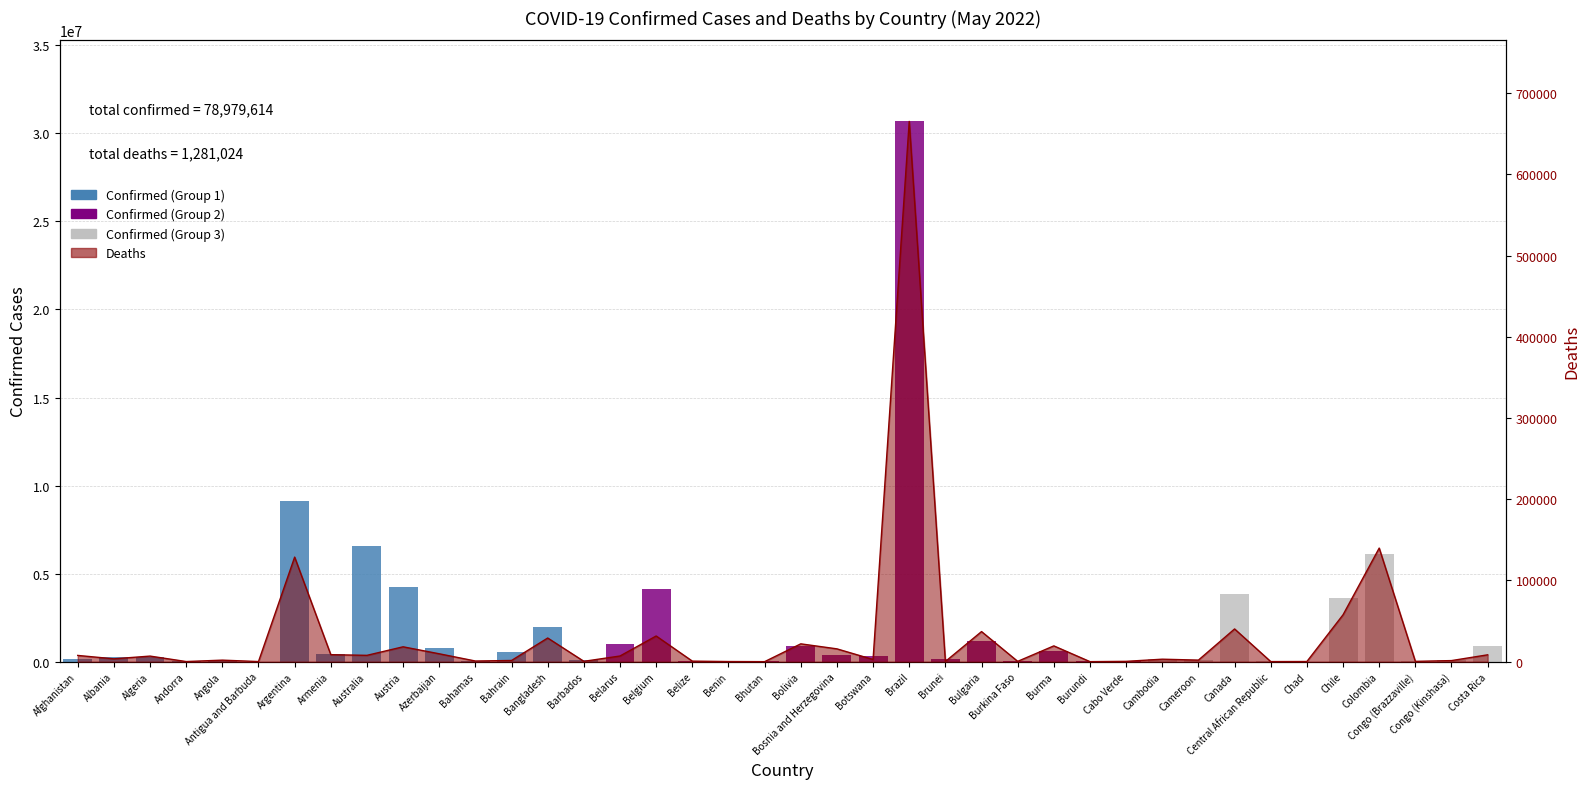

Reading left to right, extract all data points from this chart.

Afghanistan=179267	Albania=275574	Algeria=265816	Andorra=42156	Angola=99287	Antigua and Barbuda=7721	Argentina=9101319	Armenia=422900	Australia=6593898	Austria=4212492	Azerbaijan=792638	Bahamas=33871	Bahrain=576997	Bangladesh=1953012	Barbados=76261	Belarus=982867	Belgium=4116397	Belize=57896	Benin=26952	Bhutan=59570	Bolivia=906146	Bosnia and Herzegovina=377511	Botswana=306324	Brazil=30682094	Brunei=144659	Bulgaria=1161504	Burkina Faso=20899	Burma=613140	Burundi=41235	Cabo Verde=56105	Cambodia=136262	Cameroon=119780	Canada=3836897	Central African Republic=14649	Chad=7414	Chile=3605522	Colombia=6095316	Congo (Brazzaville)=24079	Congo (Kinshasa)=87023	Costa Rica=866164